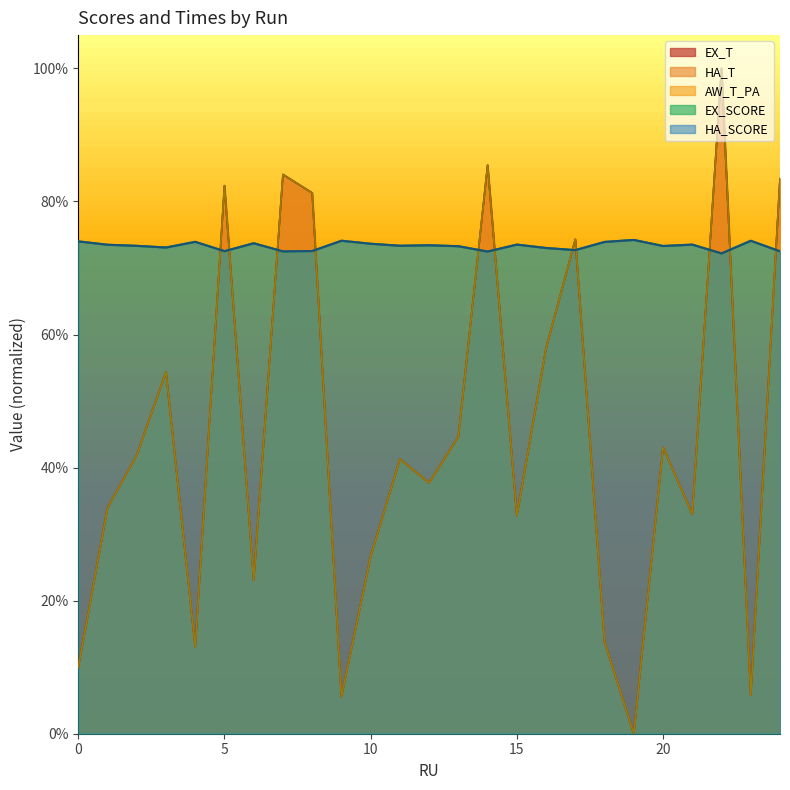

At which category is the sum across all series the highest?

22